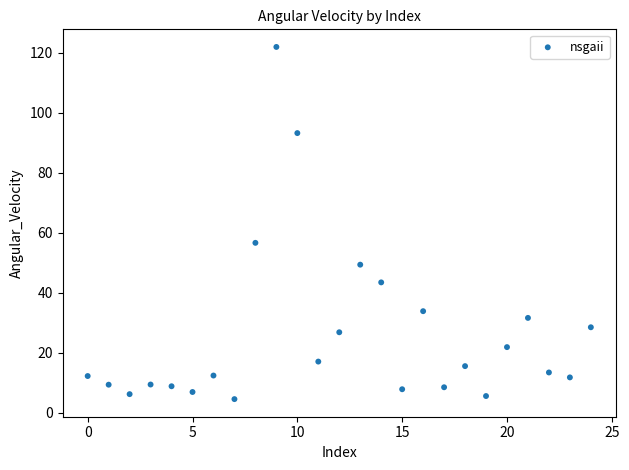

What Y value in the scatter plot is closest to 63?

56.7